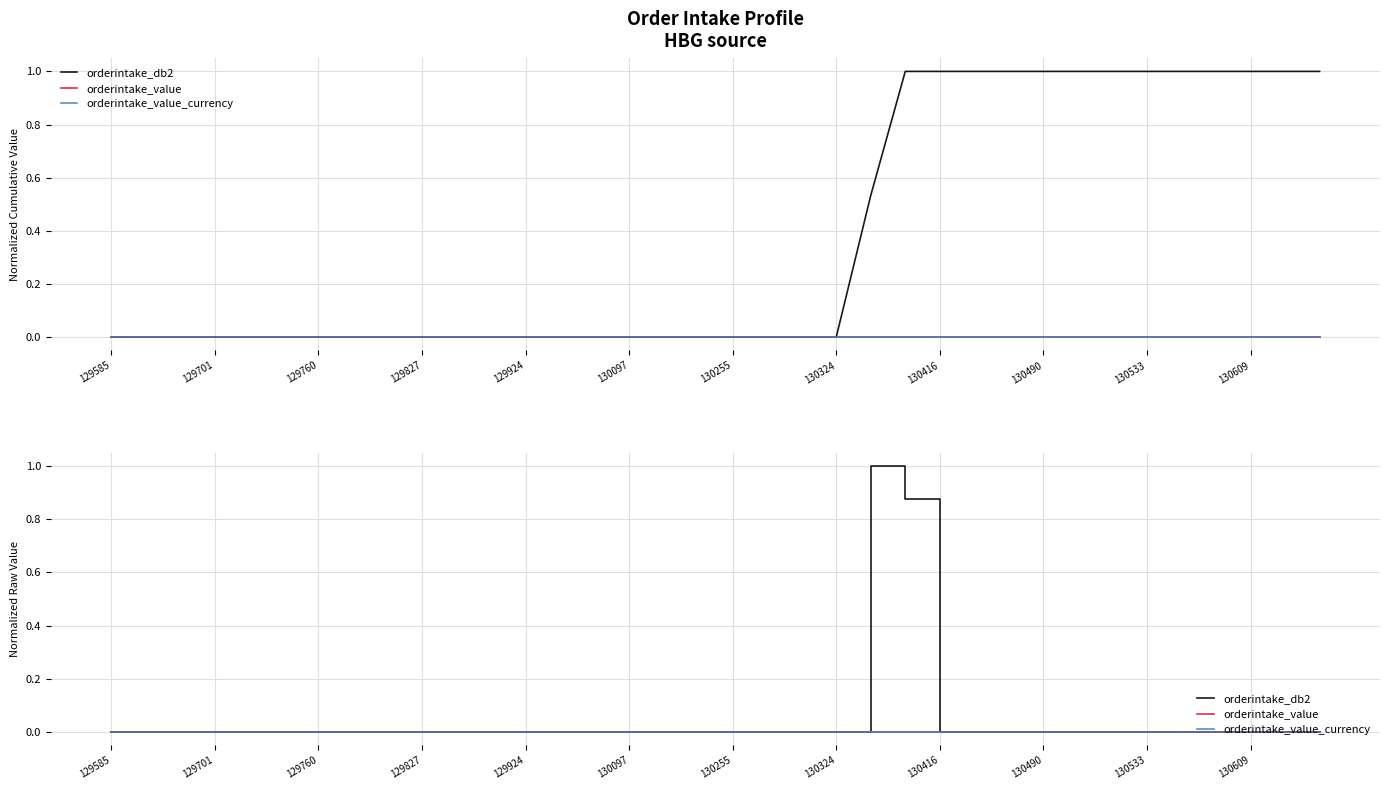

Does the chart display data point markers on the line(s)?

No